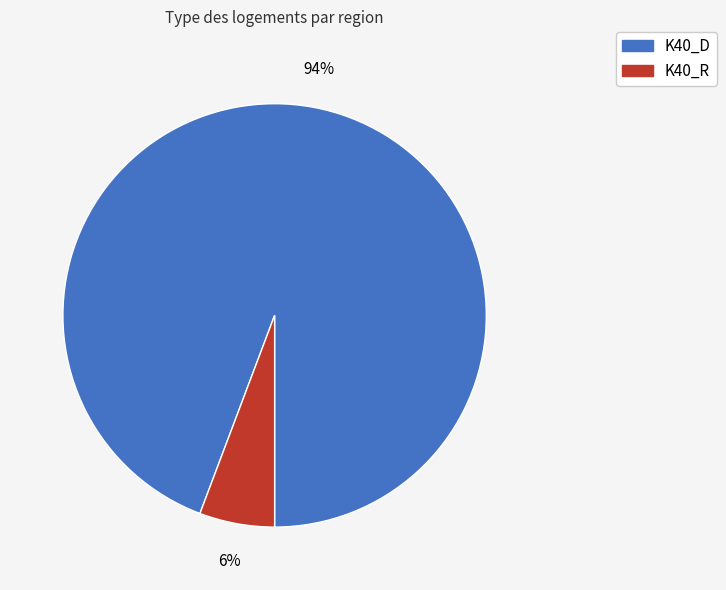

To the nearest percent, what is the average slice percentage?

50%